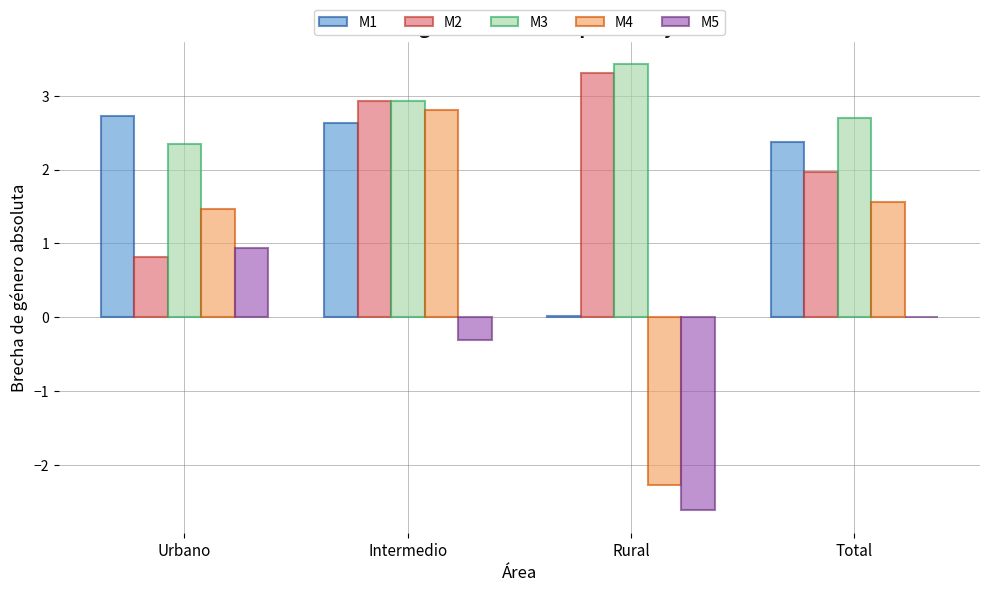

Count the number of data series in this chart.

5